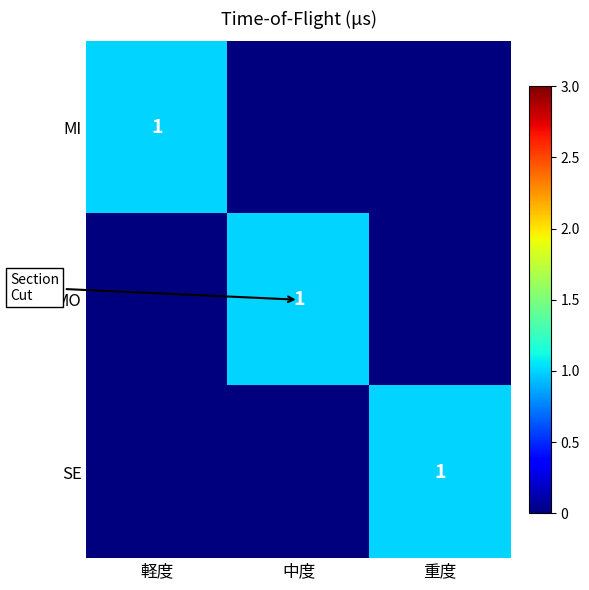

How many distinct data groups are displayed?

3